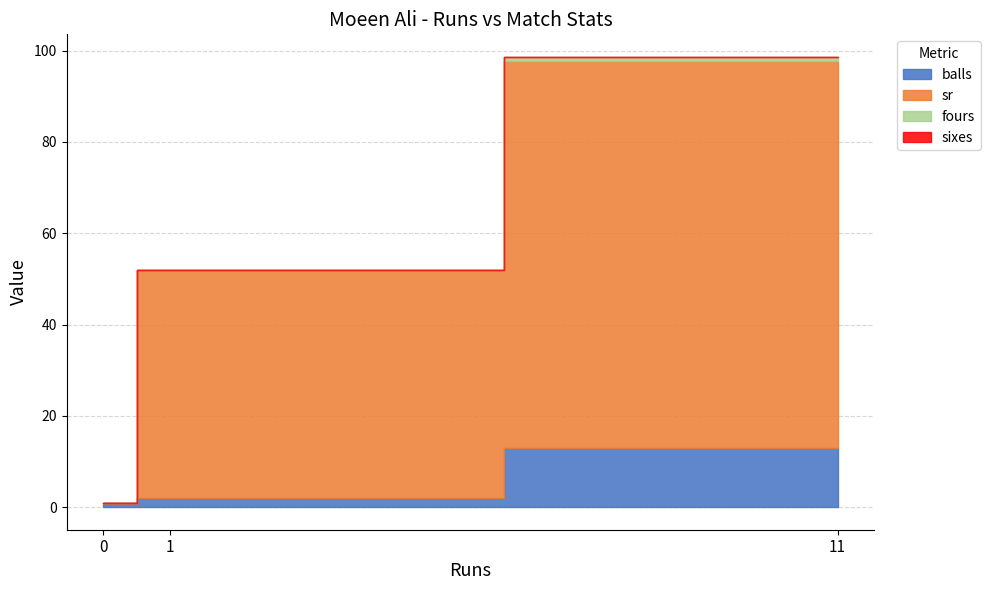

Where is sr nearest to the value 42?

1